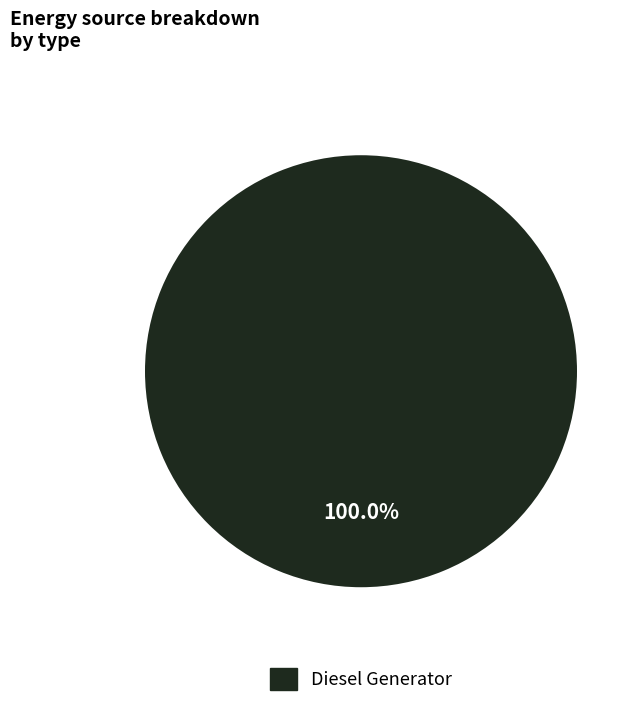

Rank the categories by value from lowest to highest.

Diesel Generator